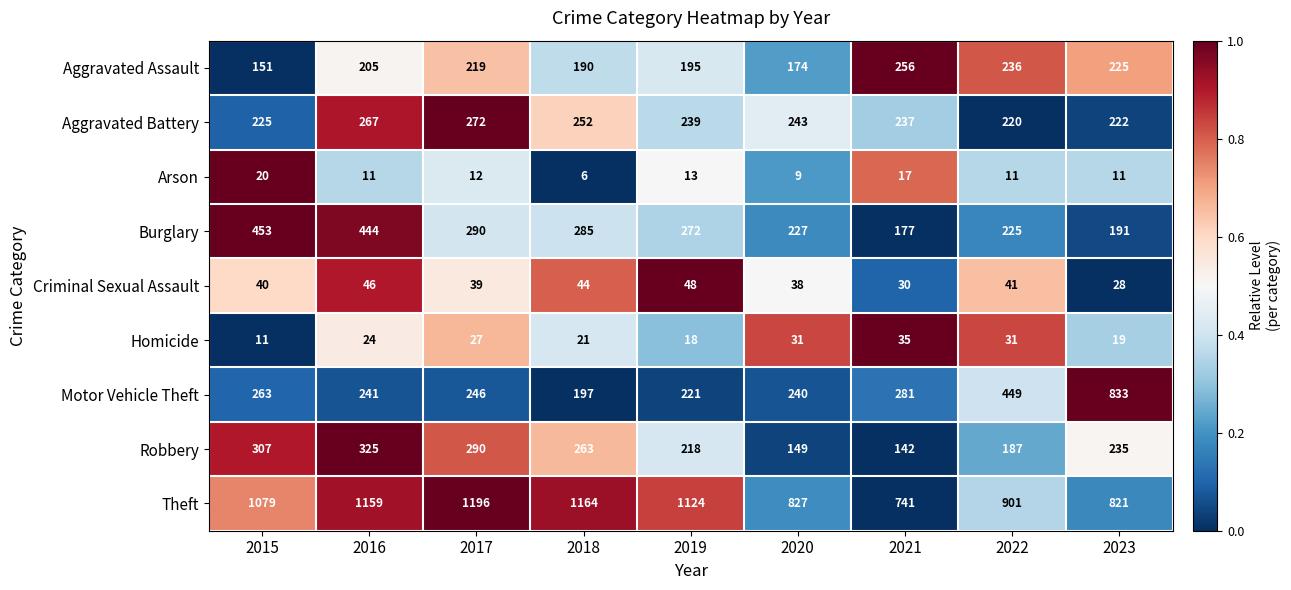

The Theft series shows 1124 at 2019. True or false?

True